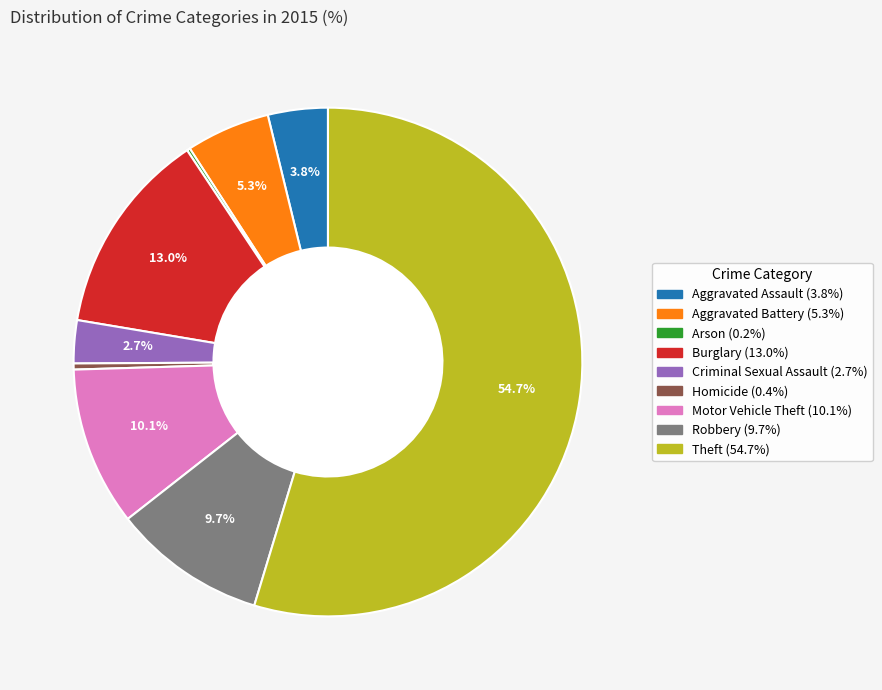

Which category has the biggest portion of the pie?

Theft